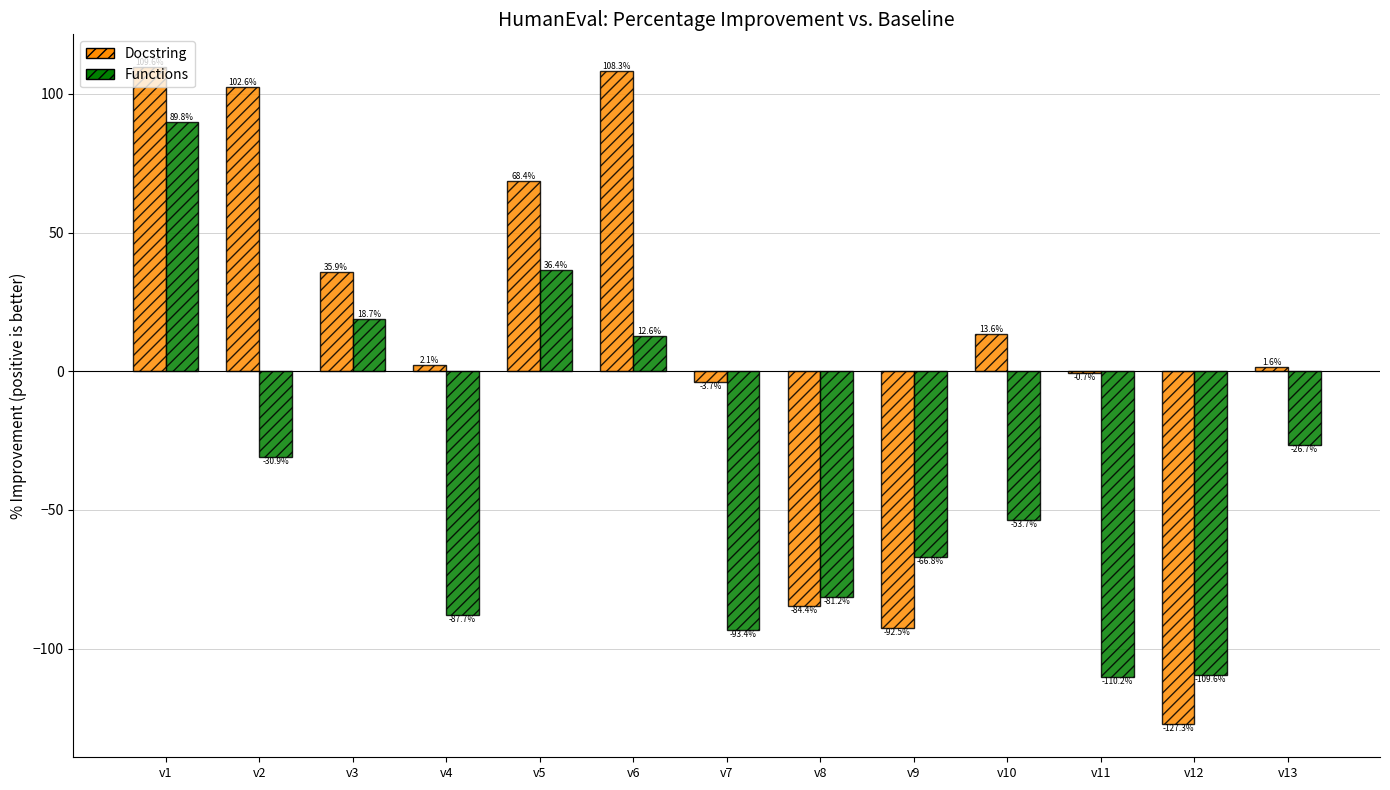

What is the sum of all Docstring values?

133.5